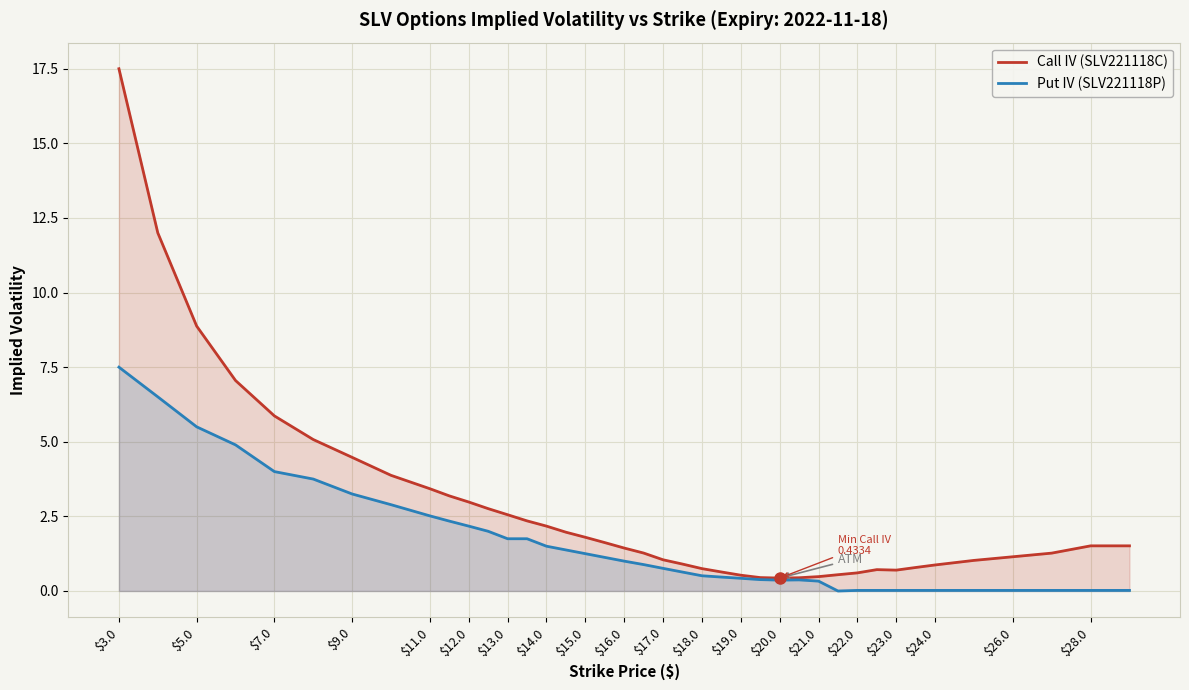

True or false: Put IV (SLV221118P) and Call IV (SLV221118C) cross at least once.

False